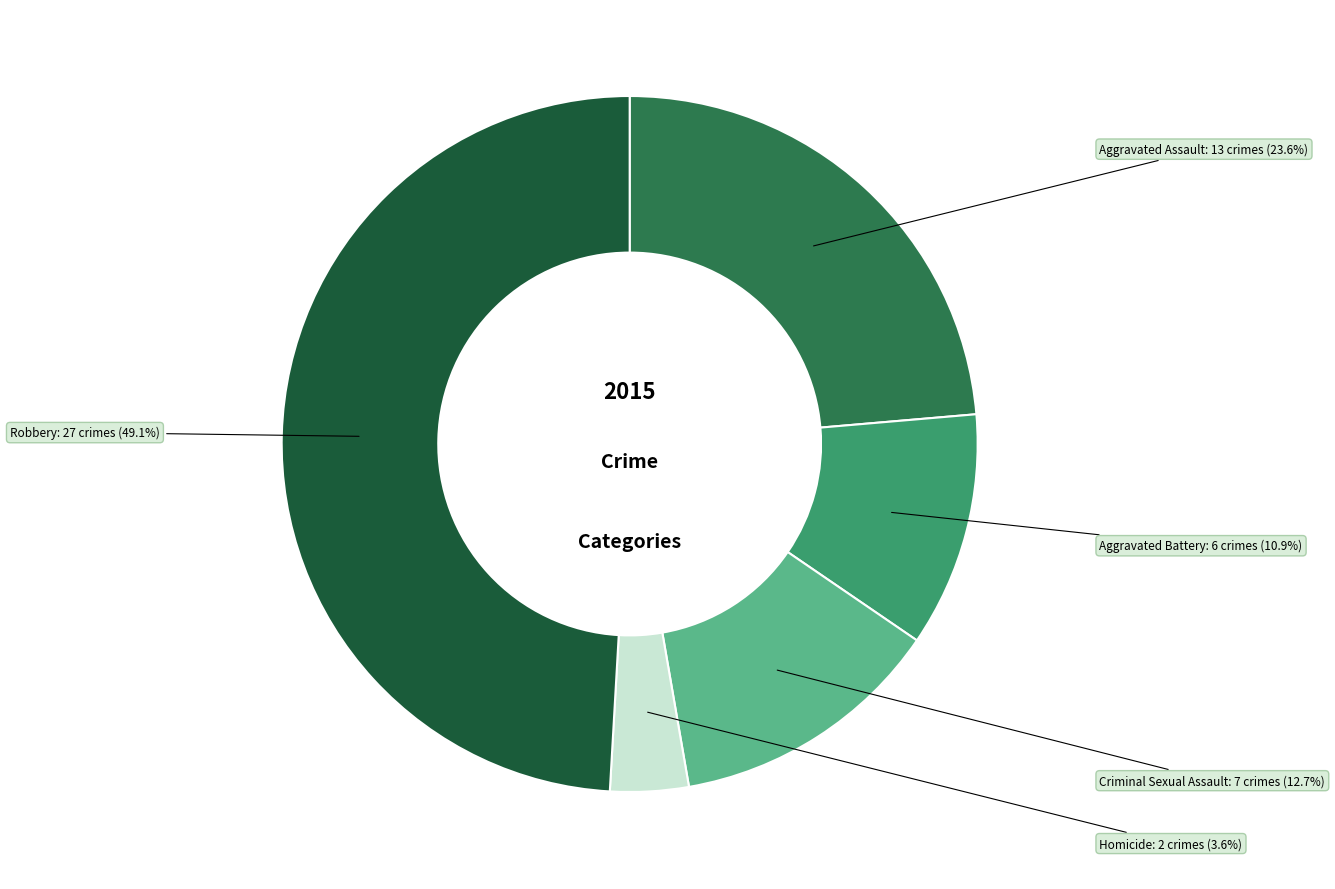

Is there any slice that represents more than half of the pie?

No